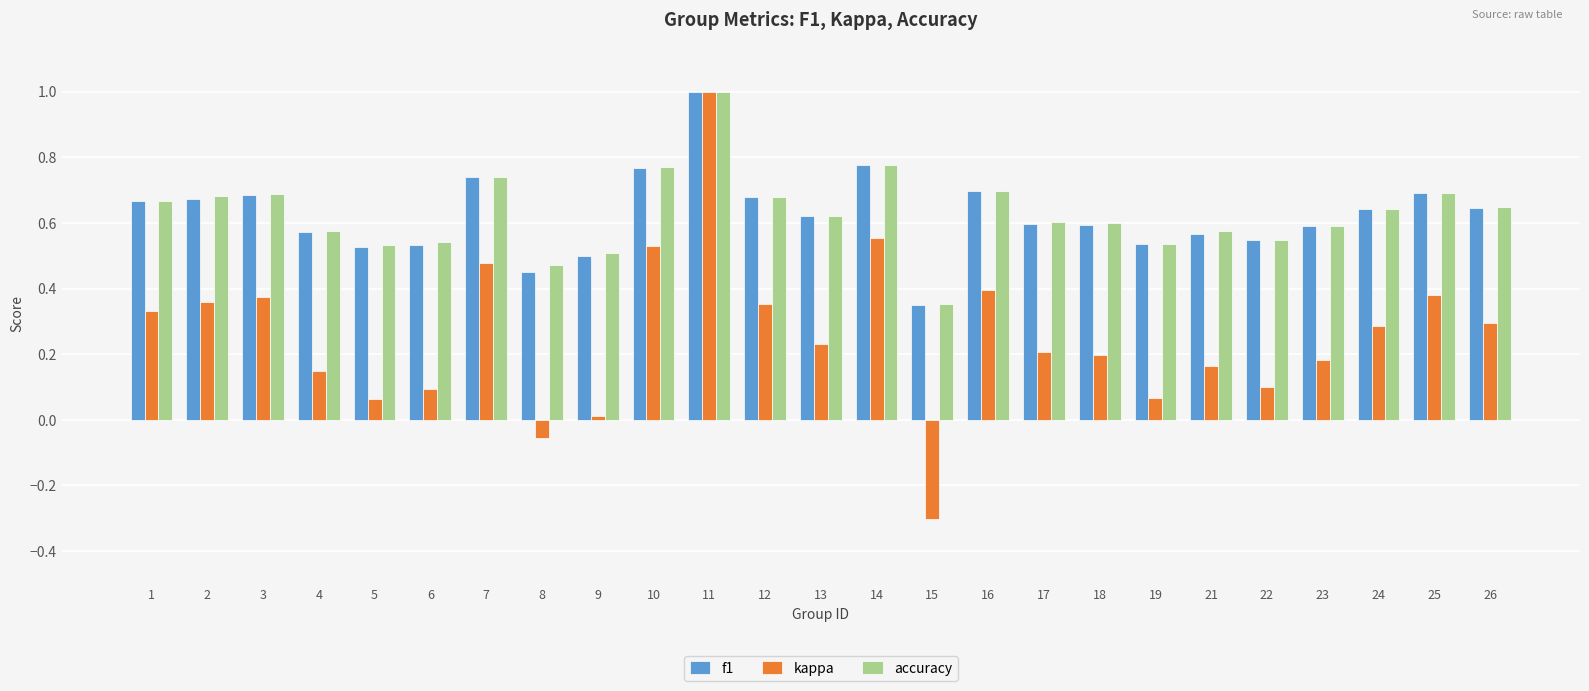

What is the sum of all f1 values?

15.6